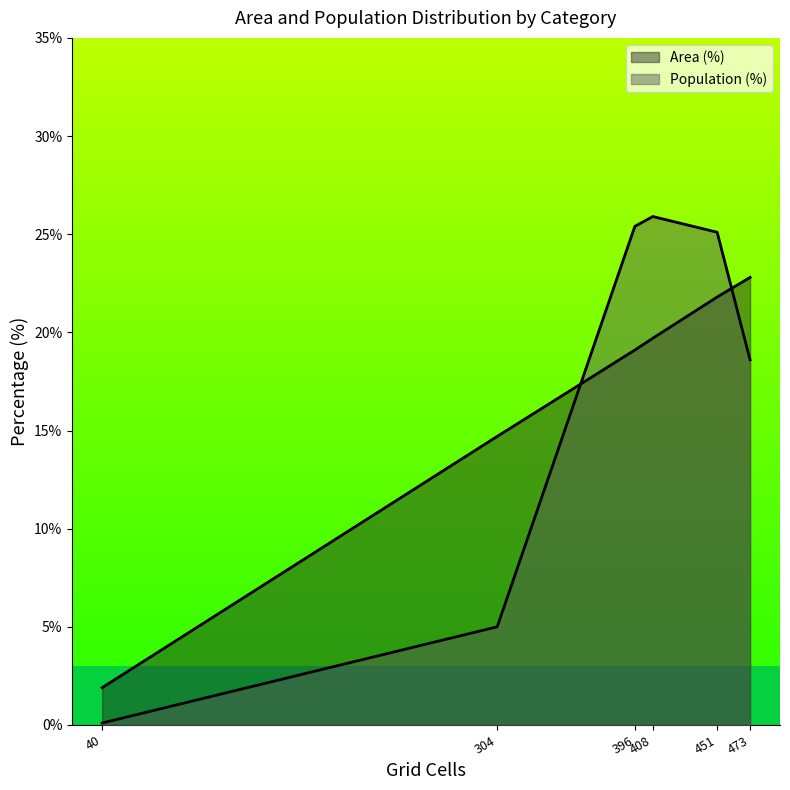

What is the difference between the second highest and minimum values in the Area (%) series?

19.9